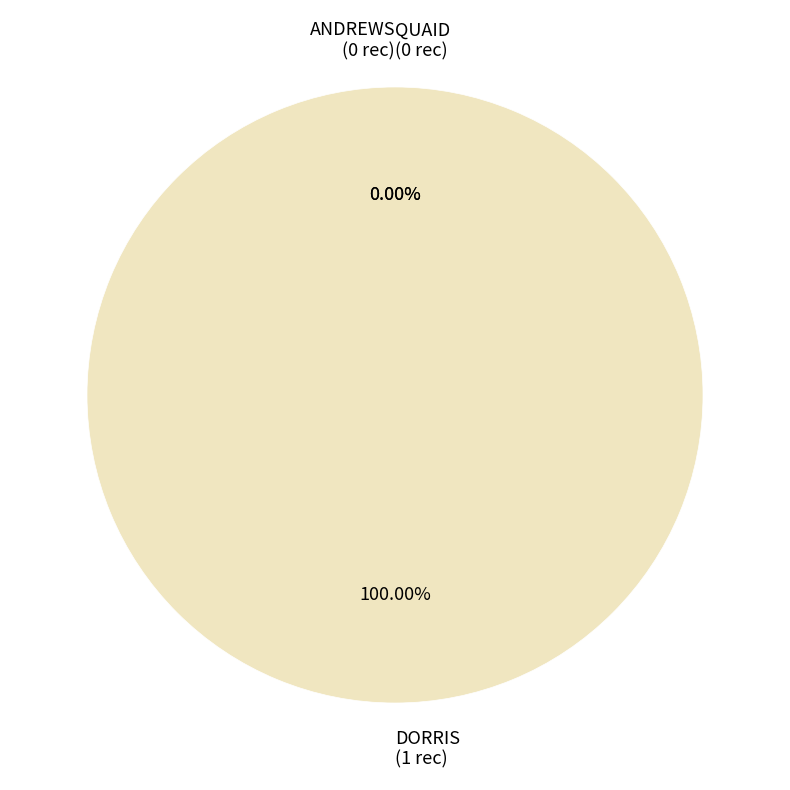

What is the change in value from QUAID to DORRIS?

+1